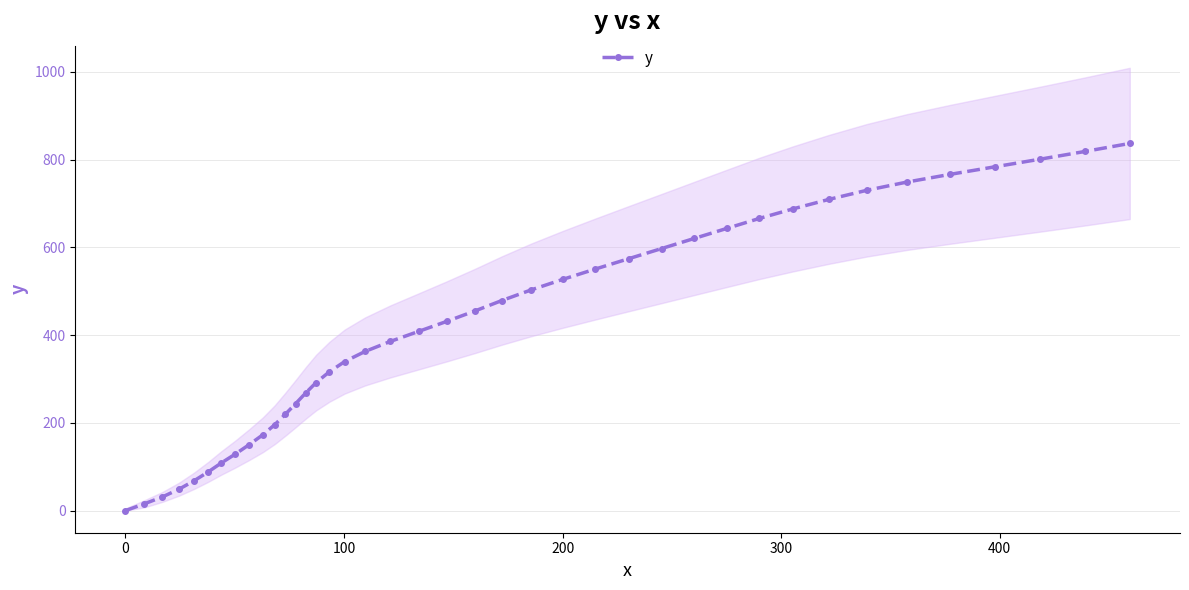

What is the highest value of the y series?

836.9